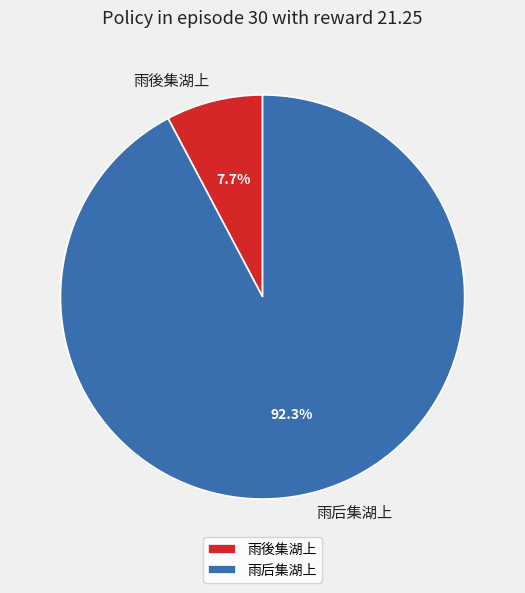

To the nearest percent, what portion does 雨后集湖上 represent?

92%